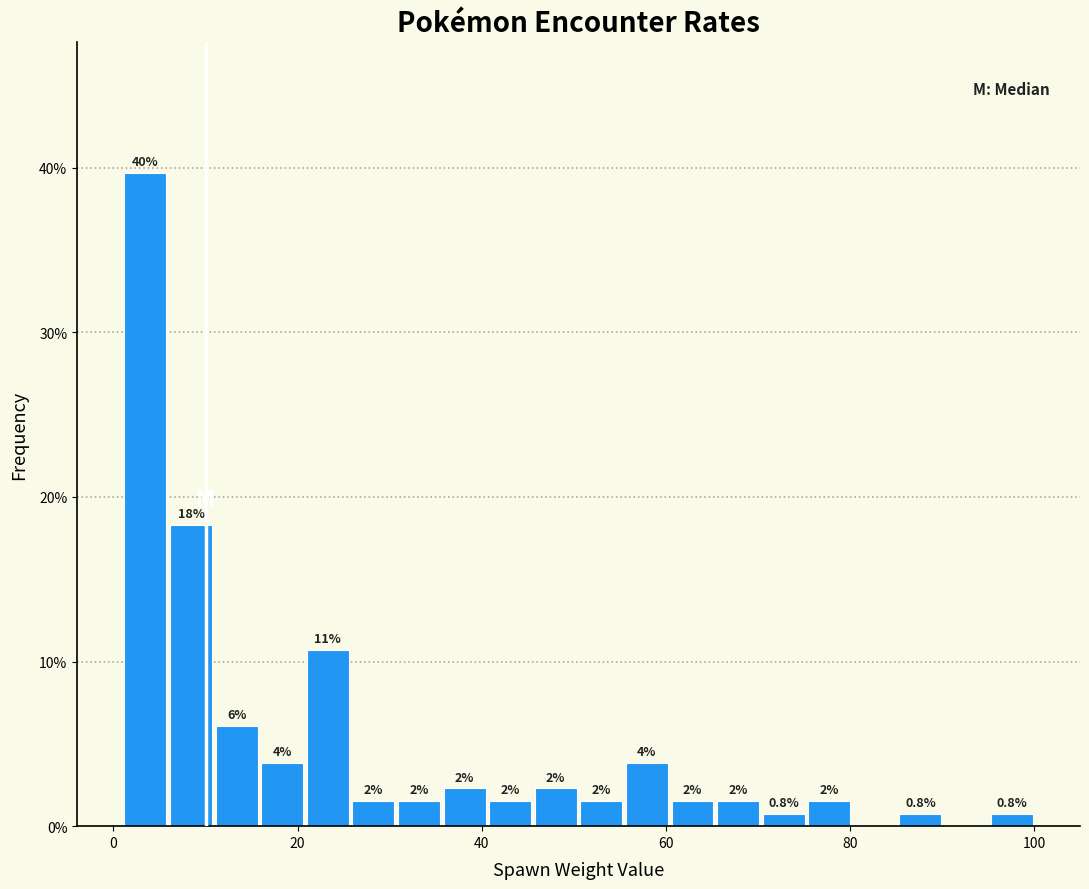

Read against the x-axis, roughly where is the centre of the tallest bar?

4